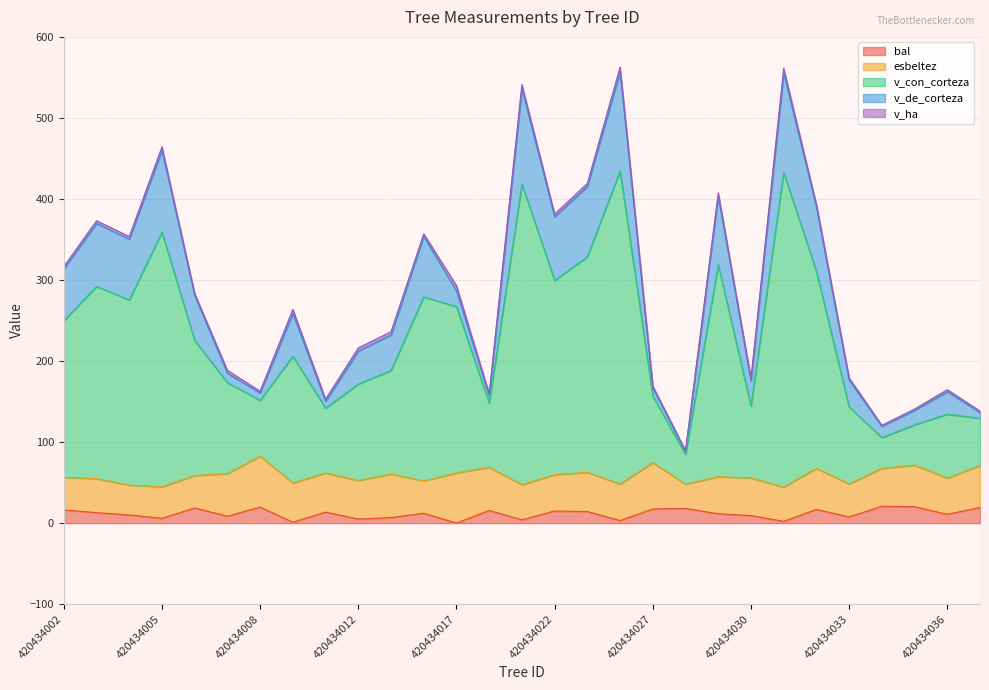

At how many categories does at least one series exceed 55?

26